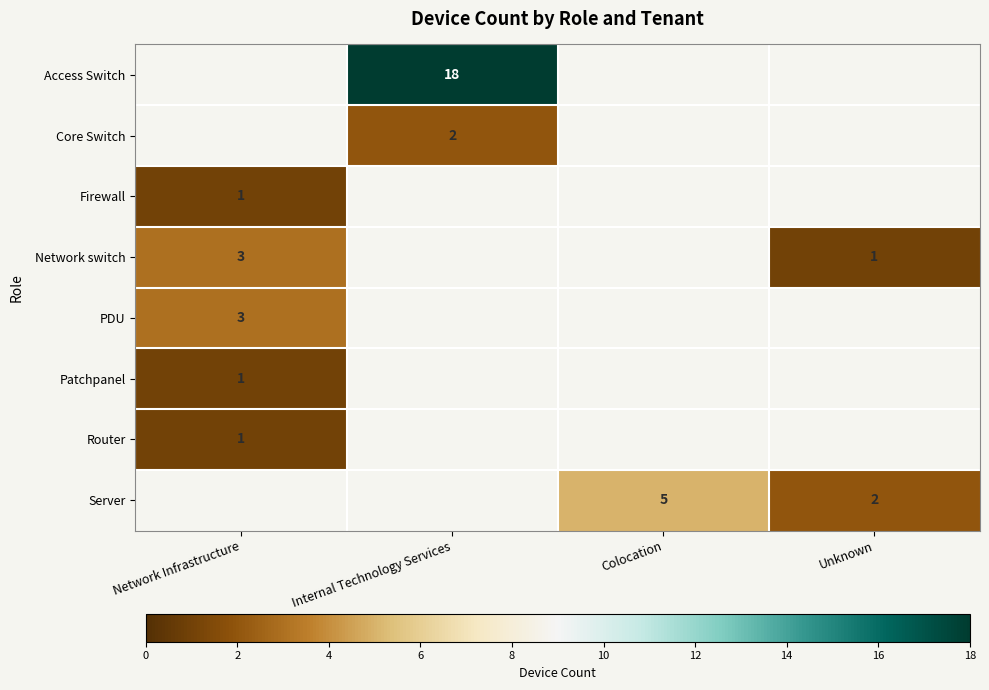

Is it true that Firewall equals 0 at Network Infrastructure?

False